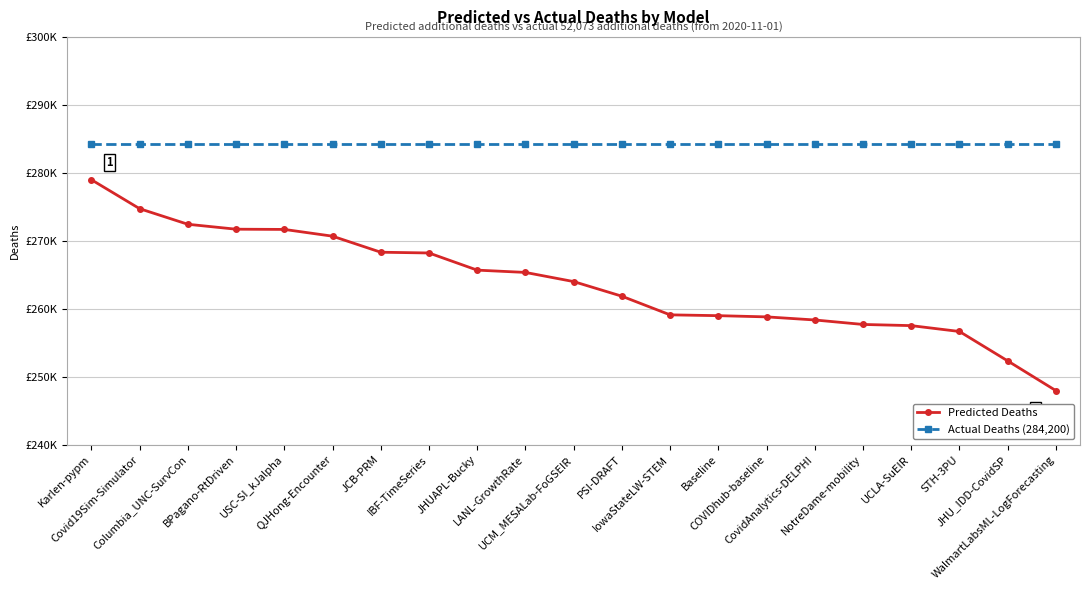

Which series has the largest total across all categories?

Actual Deaths (284,200)